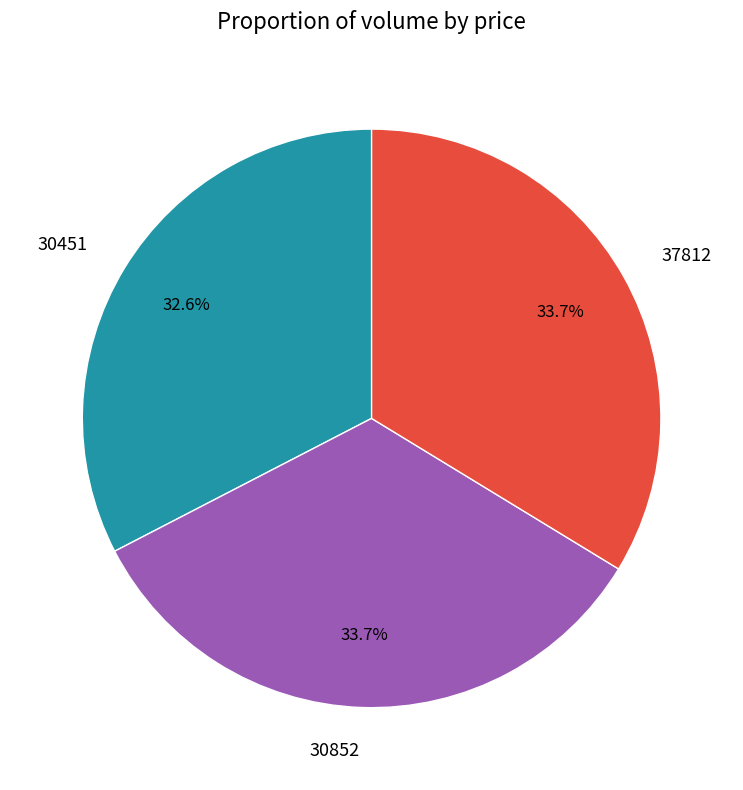

The 30852 slice represents 34% of the pie. True or false?

True